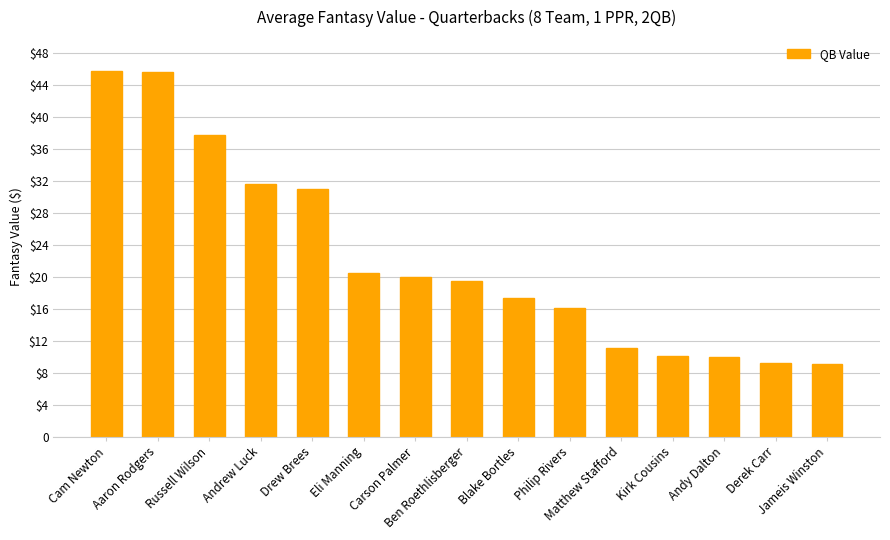

Rank the categories by value from lowest to highest.

Jameis Winston, Derek Carr, Andy Dalton, Kirk Cousins, Matthew Stafford, Philip Rivers, Blake Bortles, Ben Roethlisberger, Carson Palmer, Eli Manning, Drew Brees, Andrew Luck, Russell Wilson, Aaron Rodgers, Cam Newton